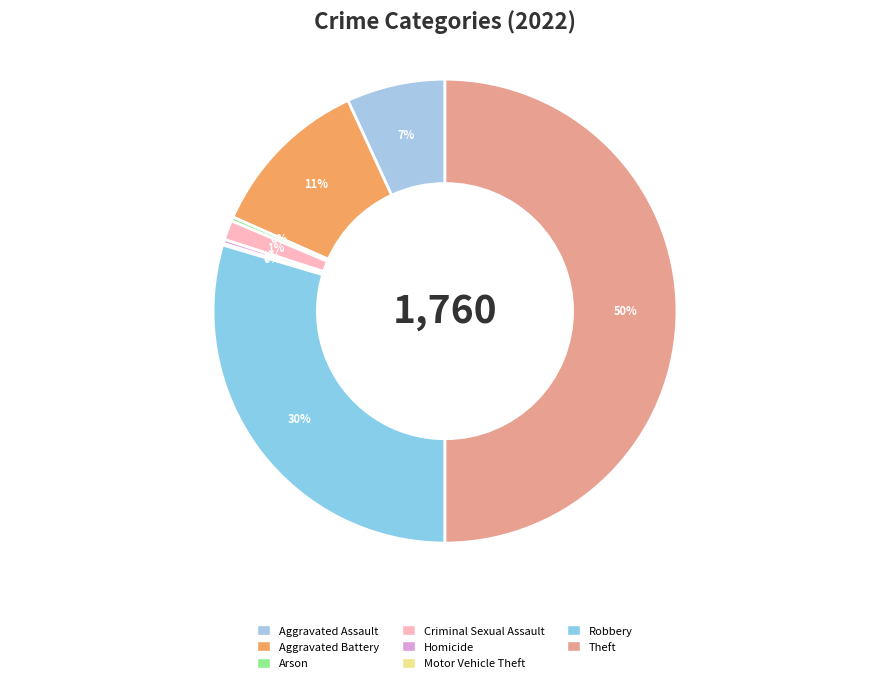

What percentage is the Aggravated Assault slice, to the nearest percent?

7%